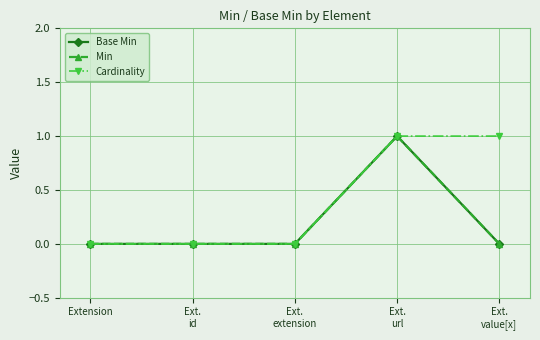

List the labels in order of Cardinality value, smallest first.

Extension, Ext.
id, Ext.
extension, Ext.
url, Ext.
value[x]